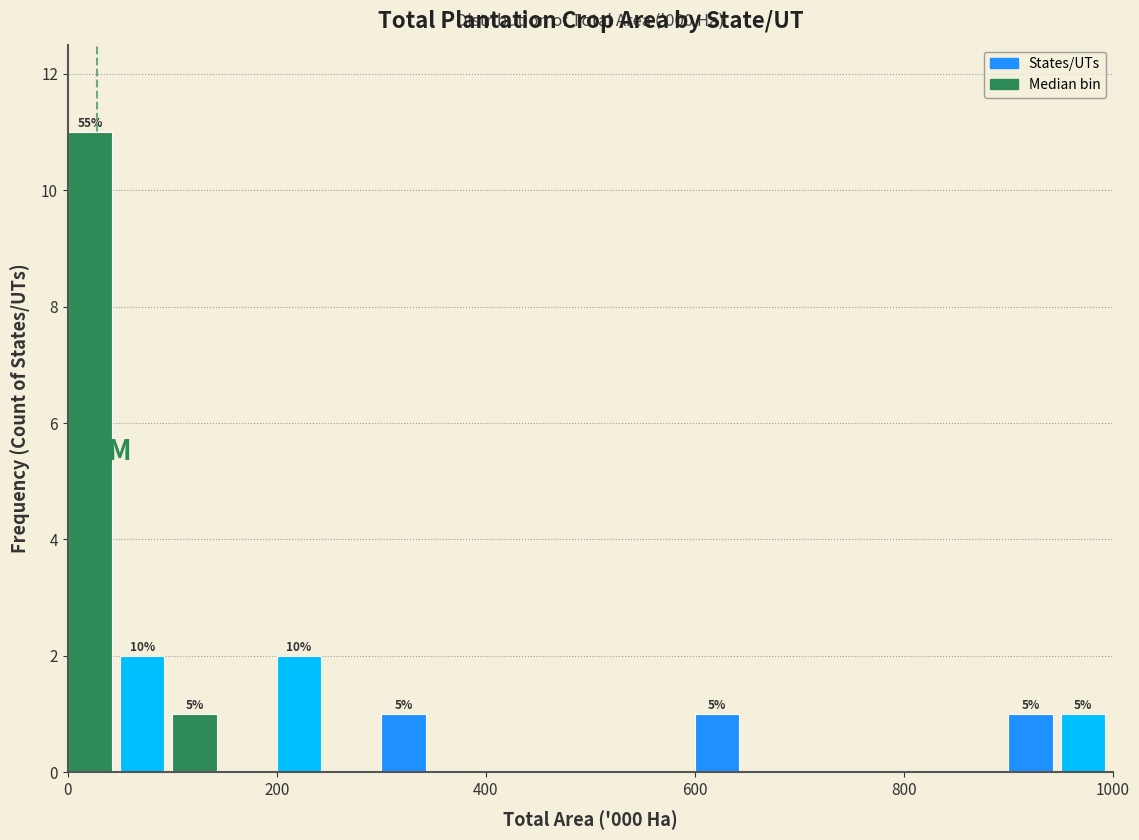

Read against the x-axis, roughly where is the centre of the tallest bar?

20